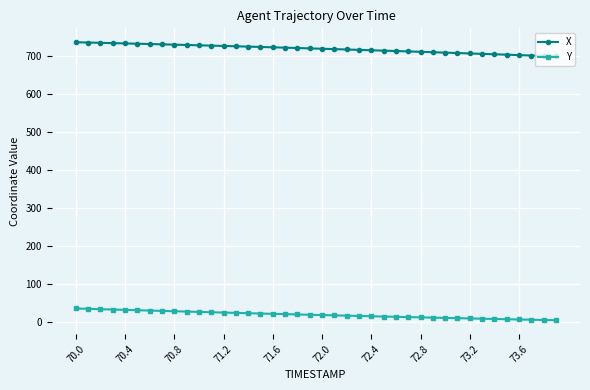

What is the sum of all Y values?

747.0